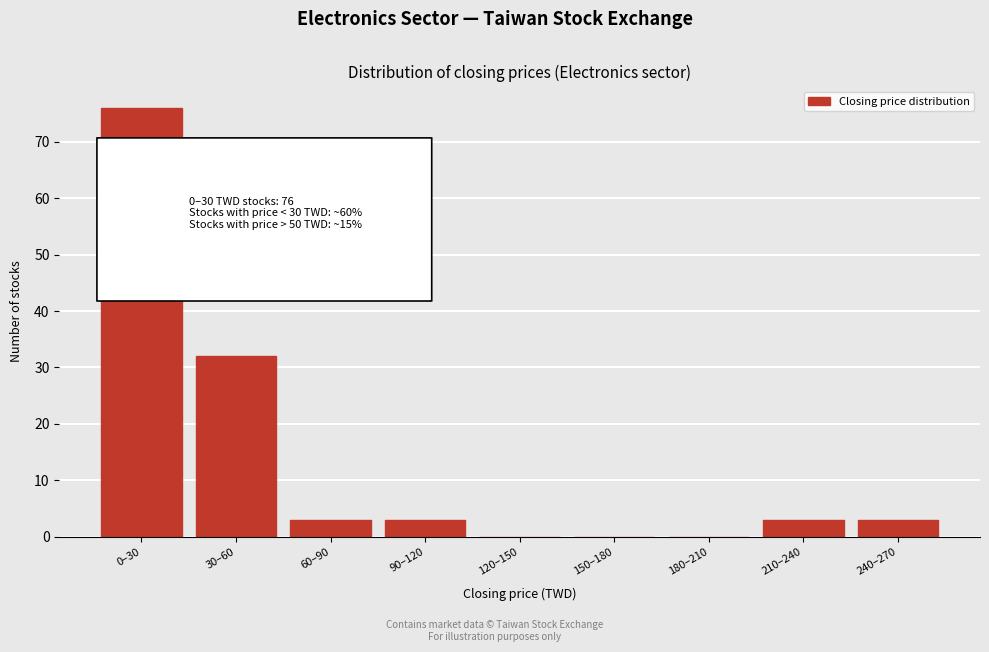

Reading left to right, what are all the values shown in this chart?

0–30=76	30–60=32	60–90=3	90–120=3	120–150=0	150–180=0	180–210=0	210–240=3	240–270=3